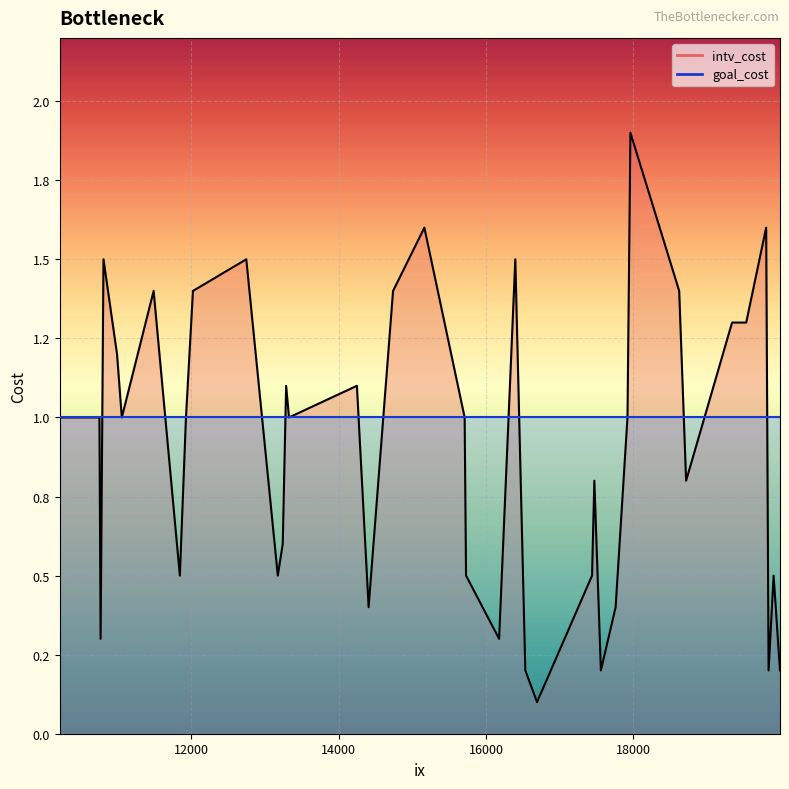

How many lines are shown in the chart?

2